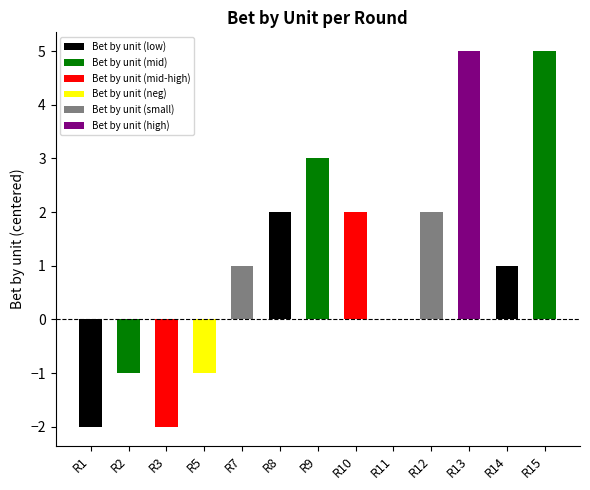

Where is the data nearest to the value 4?

7